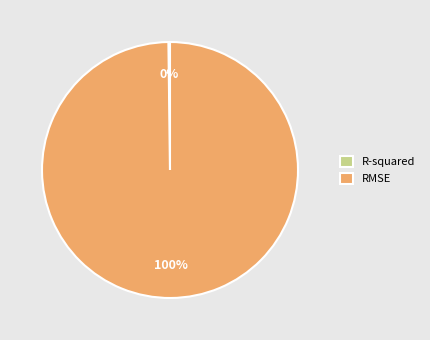

Which category accounts for the majority?

RMSE